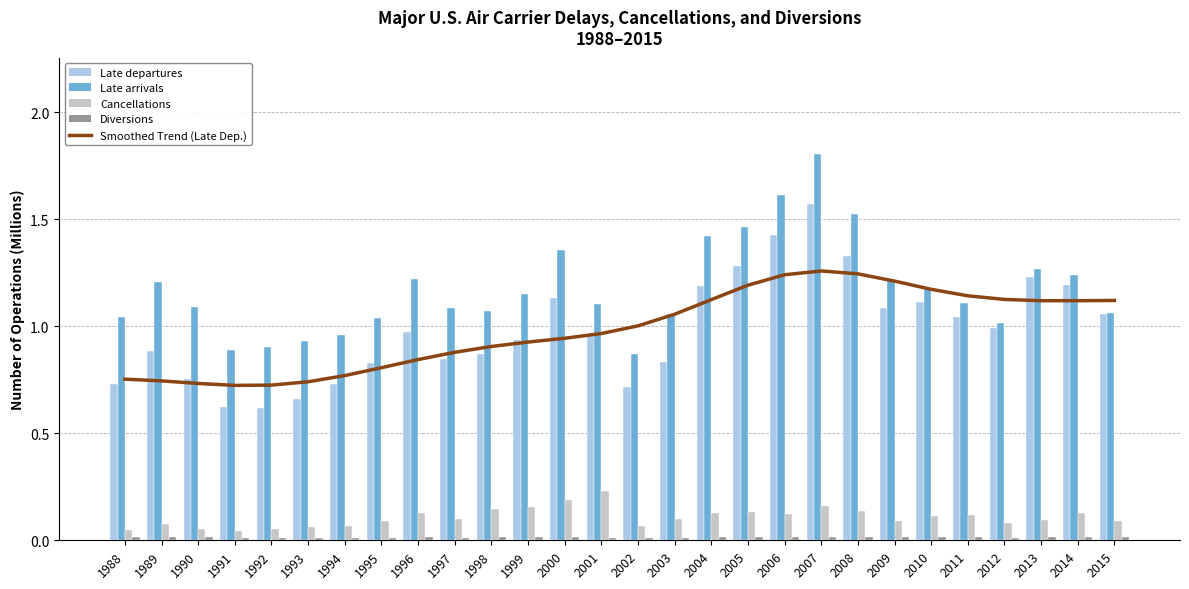

Which series has the largest total across all categories?

Late arrivals